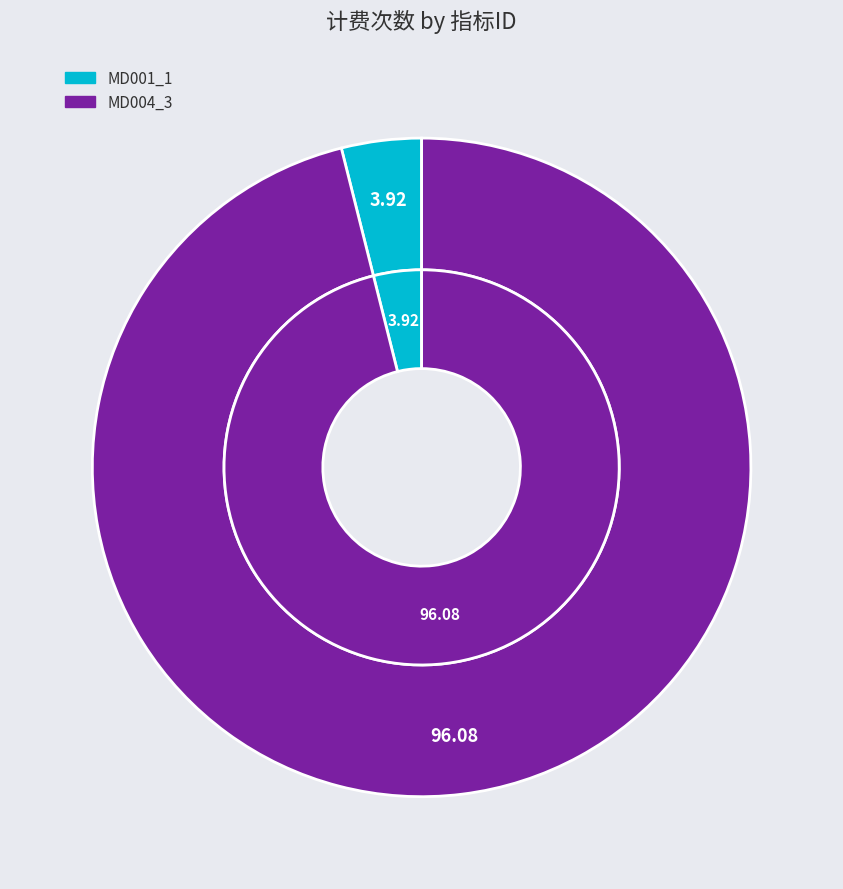

What percentage is the MD001_1 slice, to the nearest percent?

4%